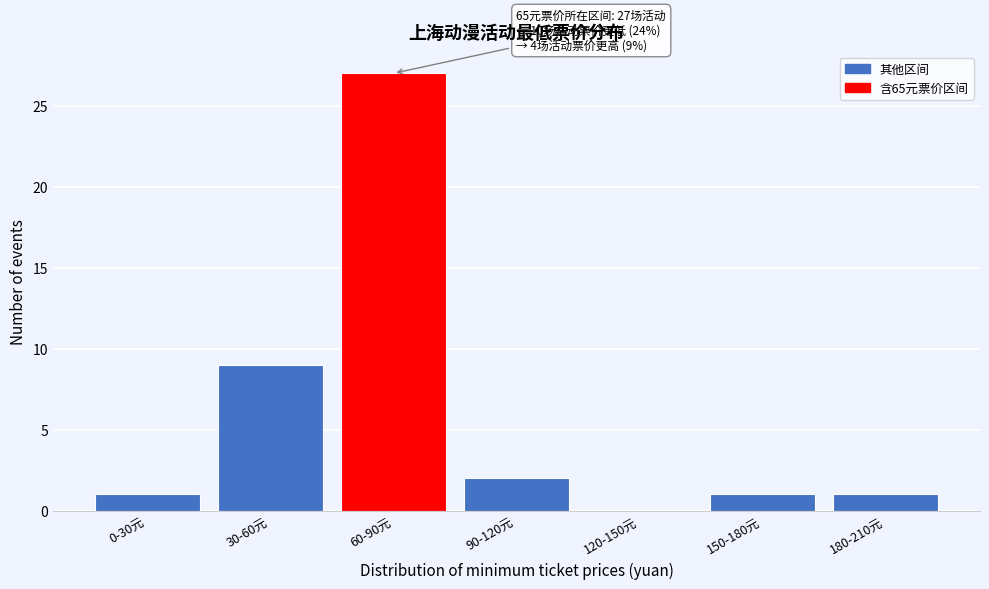

Reading left to right, what are all the values shown in this chart?

0-30元=1	30-60元=9	60-90元=27	90-120元=2	120-150元=0	150-180元=1	180-210元=1